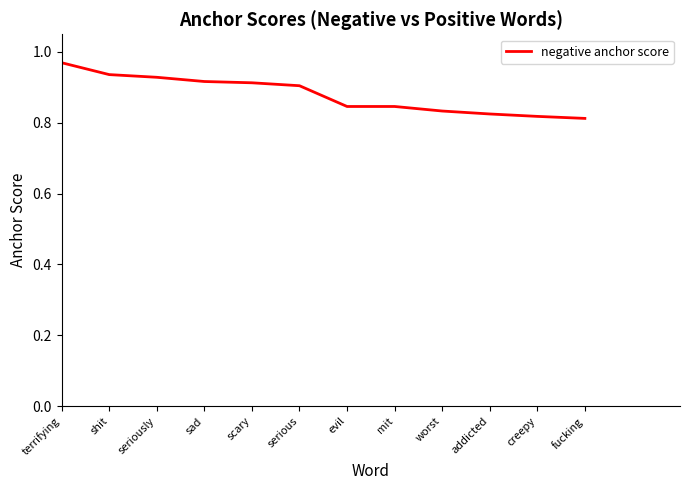

At which category does the chart reach its peak across all series?

terrifying